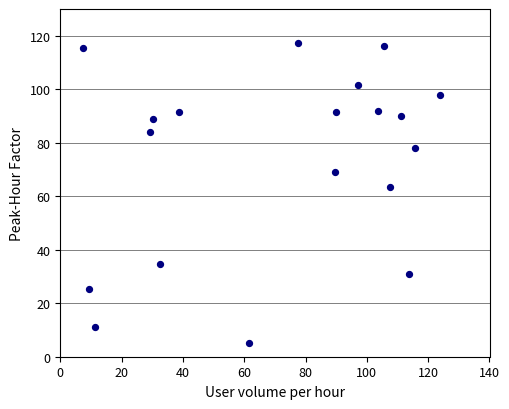

What Y value in the scatter plot is closest to 61?

63.3